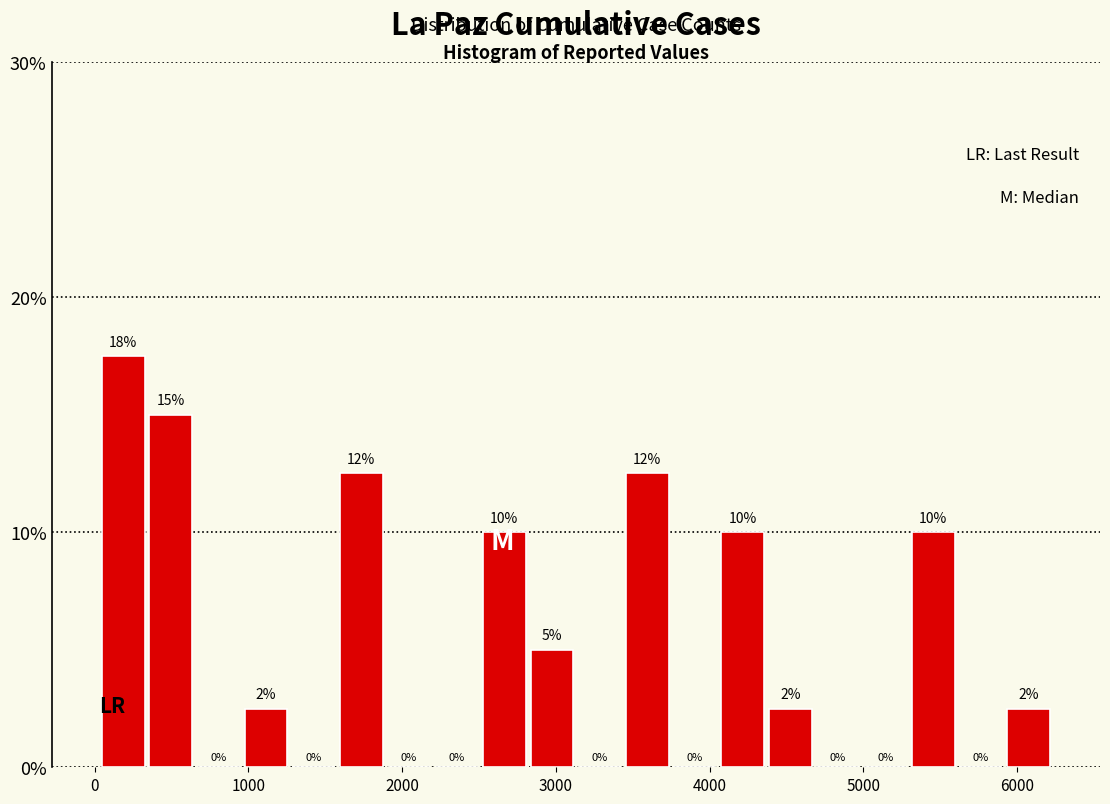

Read against the x-axis, roughly where is the centre of the tallest bar?

200